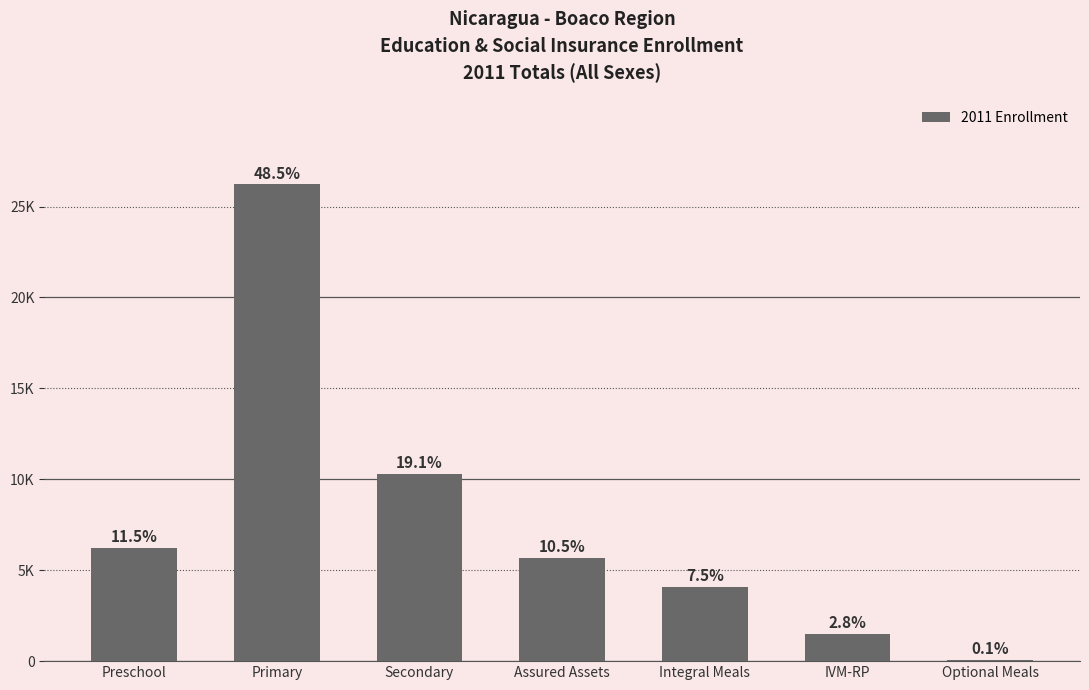

What position from the right is Secondary?

5